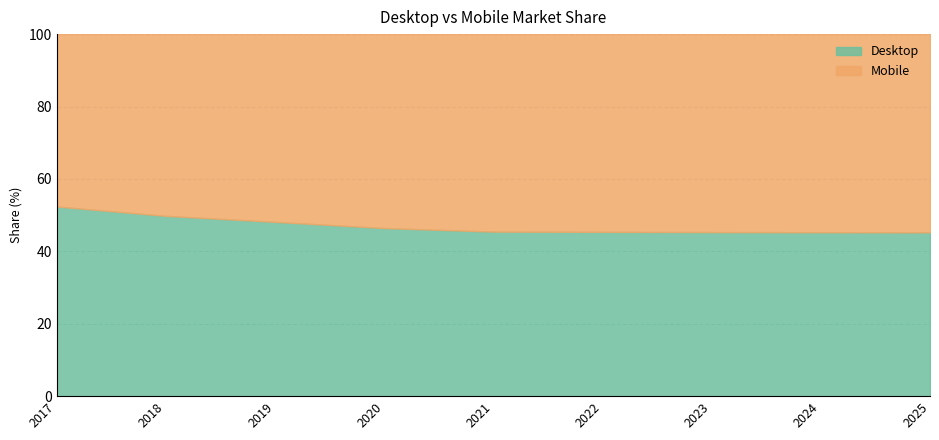

At how many categories does at least one series exceed 49?

9